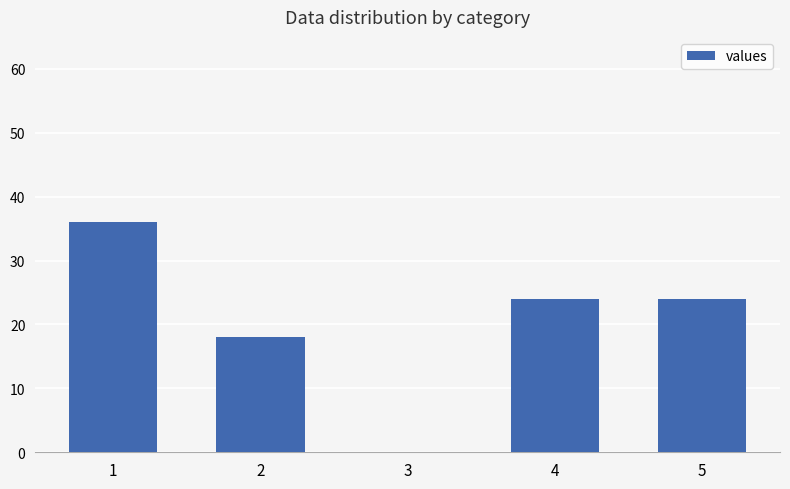

At which label is the value closest to 18?

2